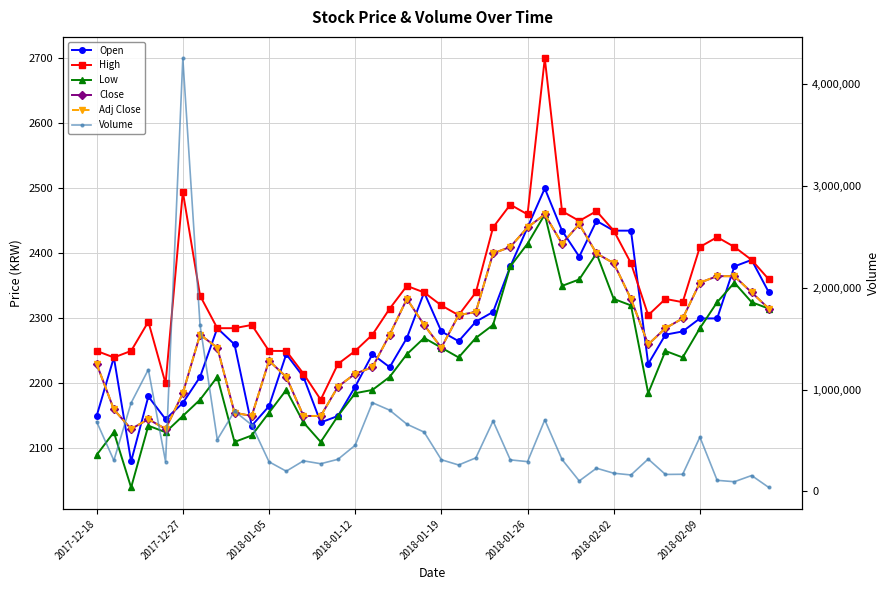

Where does the Volume series first go above 313291?

2017-12-18